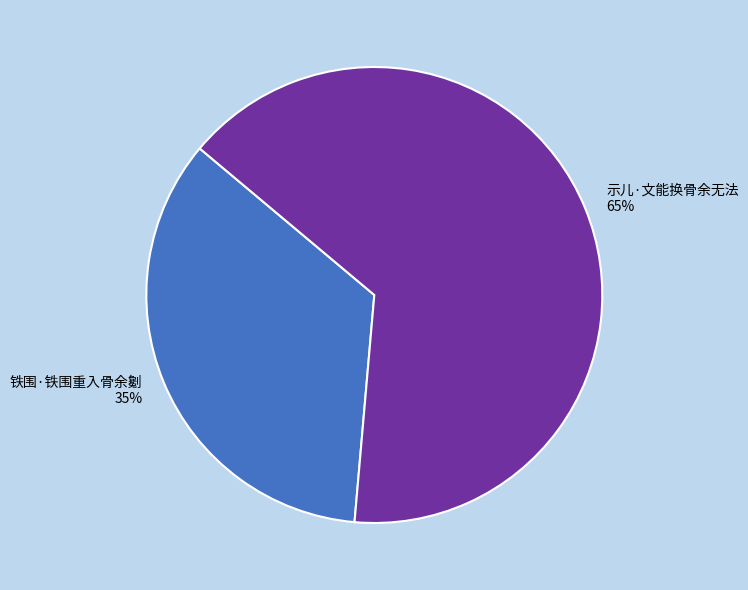

Is there a majority slice in this chart?

Yes